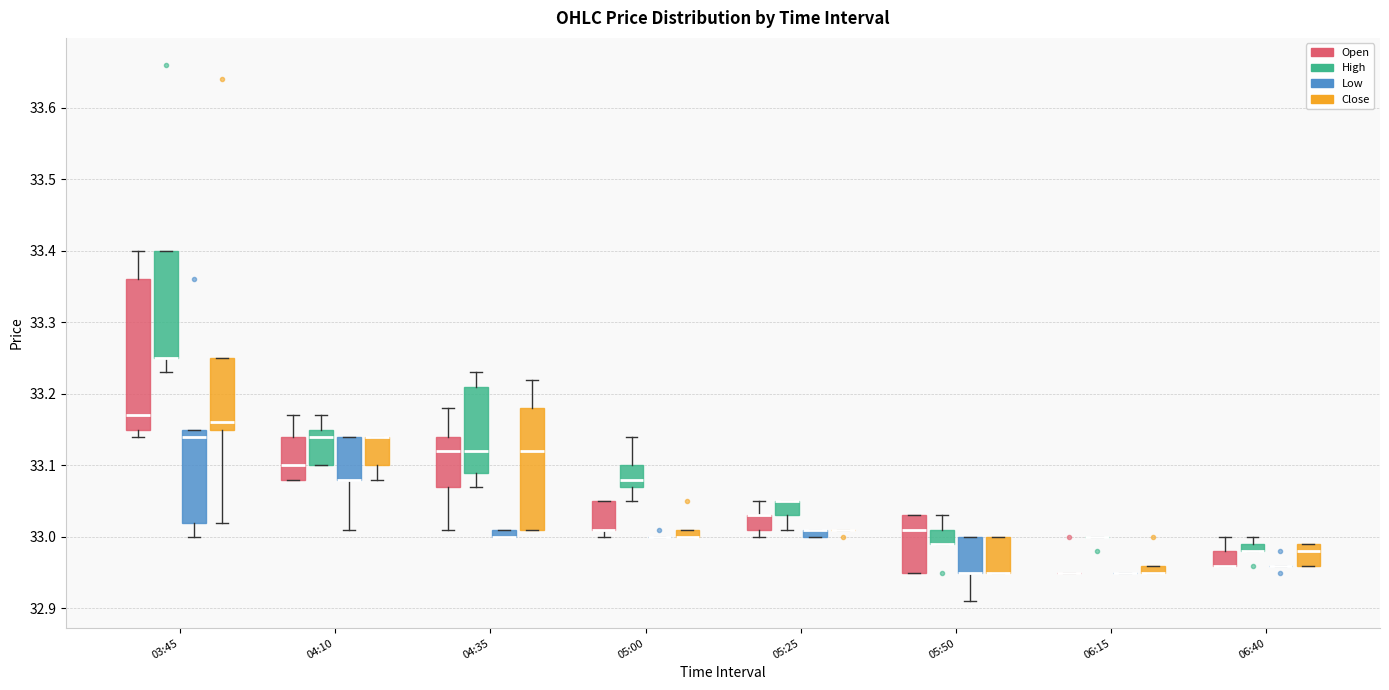

Where does the upper whisker of the box for 05:25 (Open) end on the y-axis? The values are not printed on the chart, so give them approximately, as read against the axis.

33.05